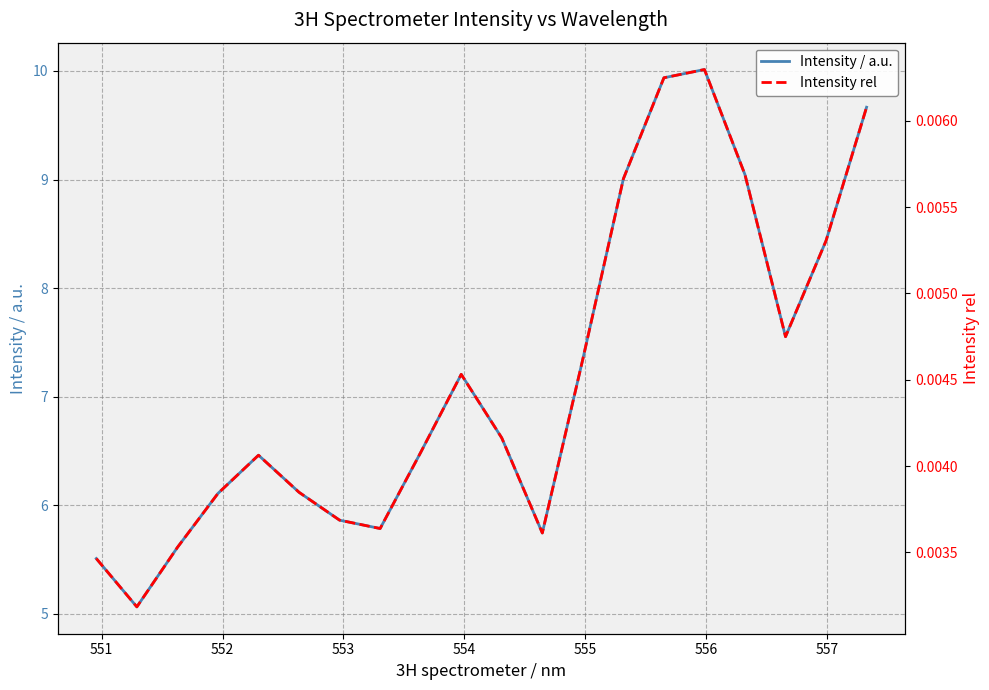

Is this an area chart (filled region under the line)?

No